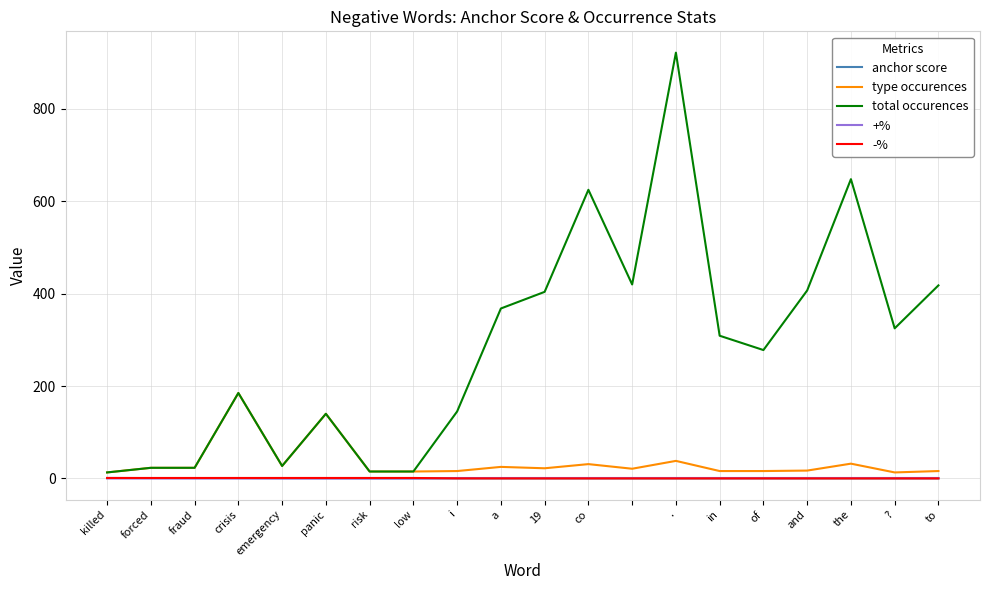

Which series has the largest total across all categories?

total occurences